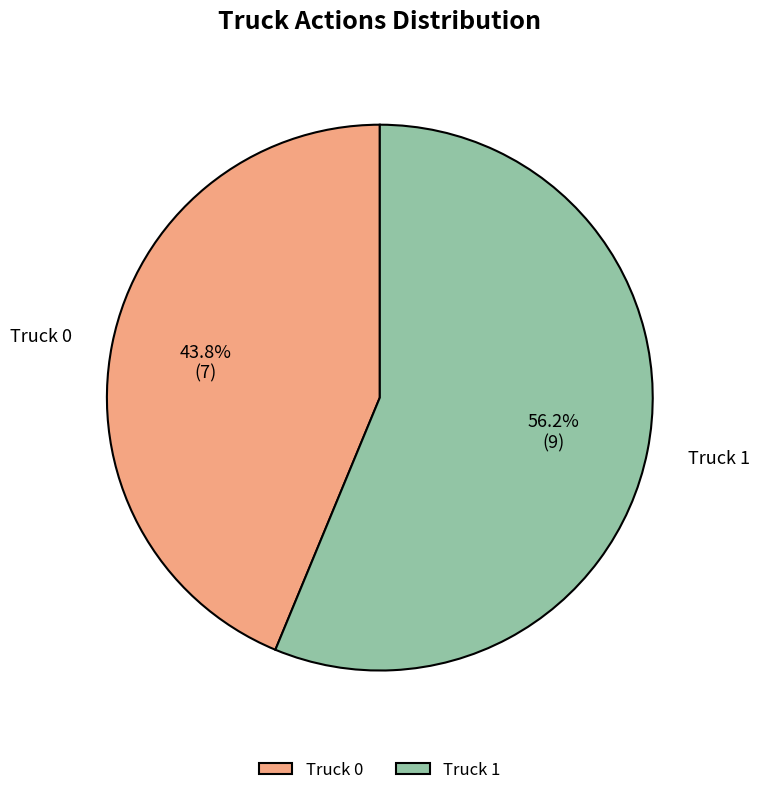

Count the number of slices in the pie.

2